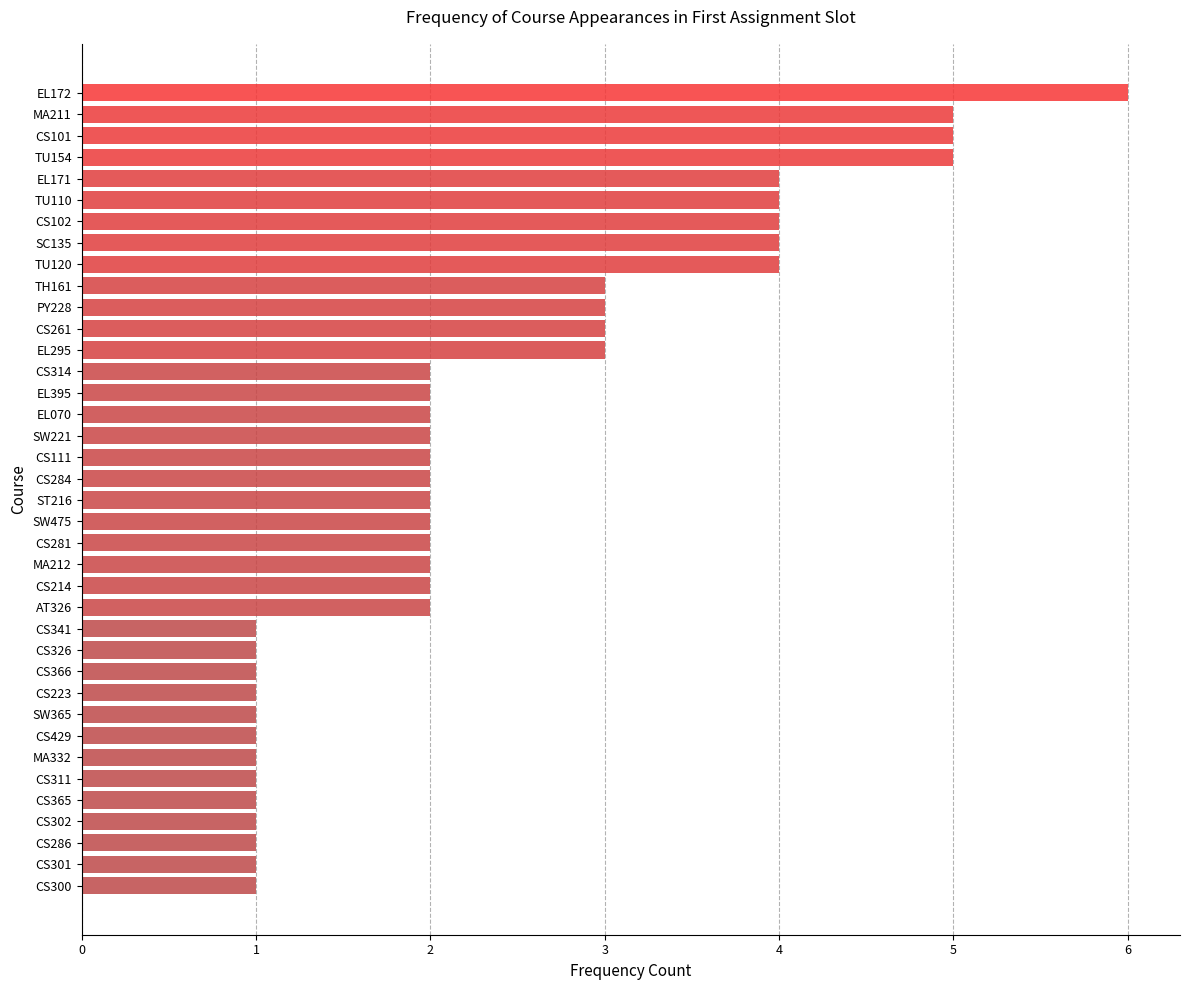

Between CS314 and PY228, which is larger?

PY228